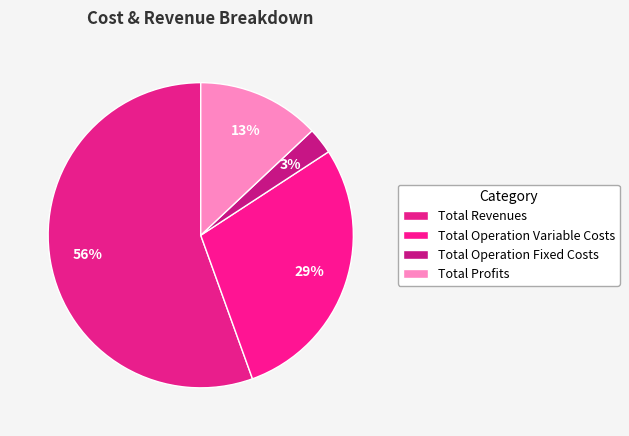

To the nearest percent, what percentage of the pie is Total Operation Variable Costs?

29%